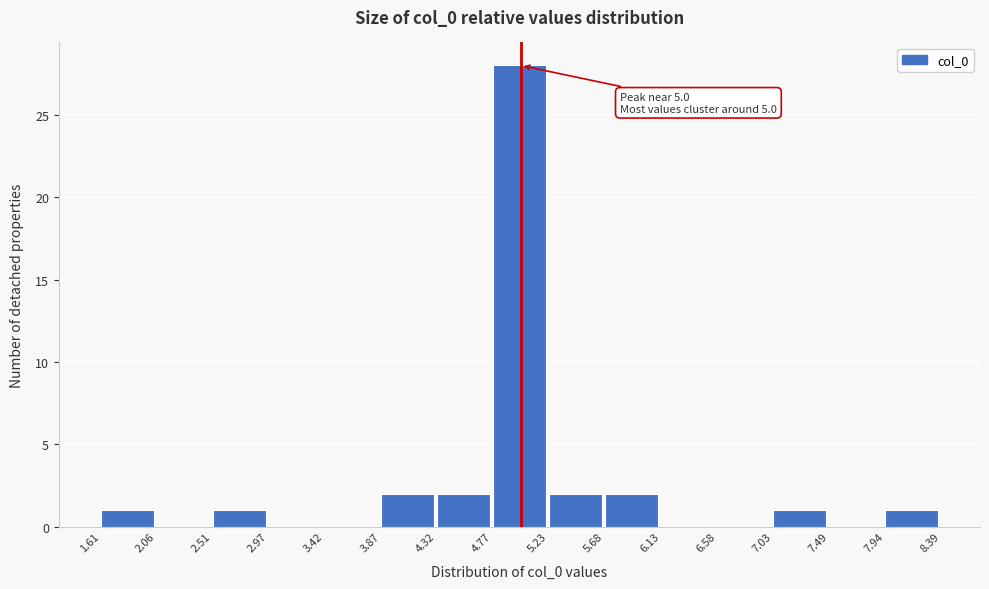

Which range on the x-axis has the tallest bar?

4.77 to 5.23